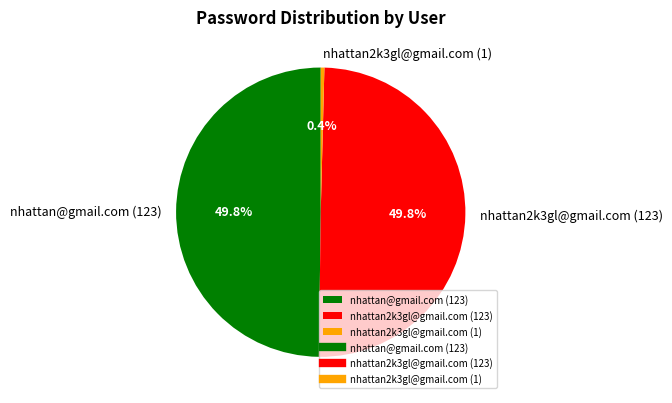

What is the smallest slice in the pie chart?

nhattan2k3gl@gmail.com (1)